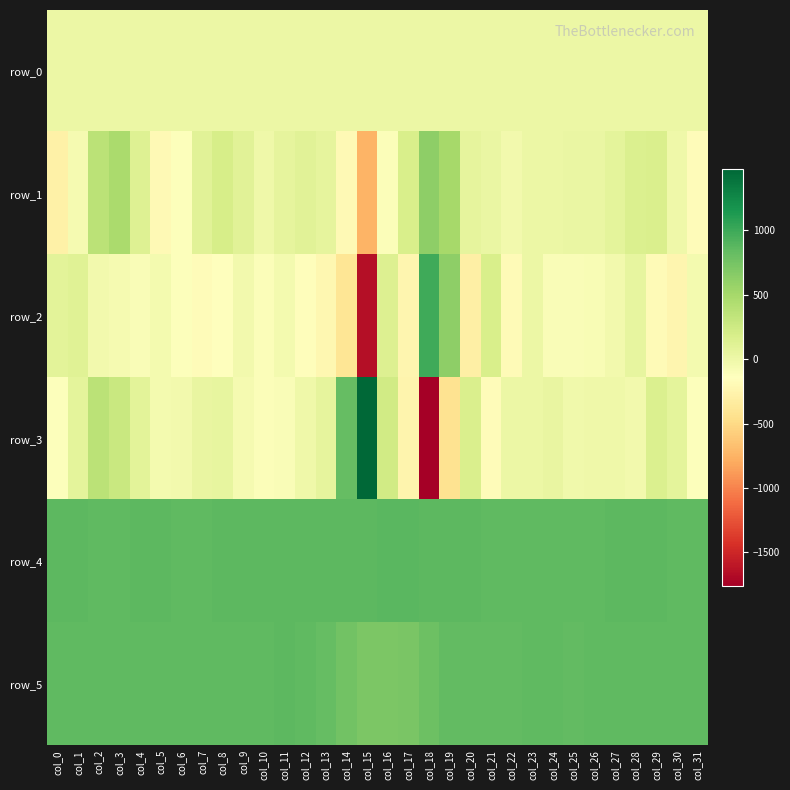

What is the maximum value shown in the chart?

1477.0